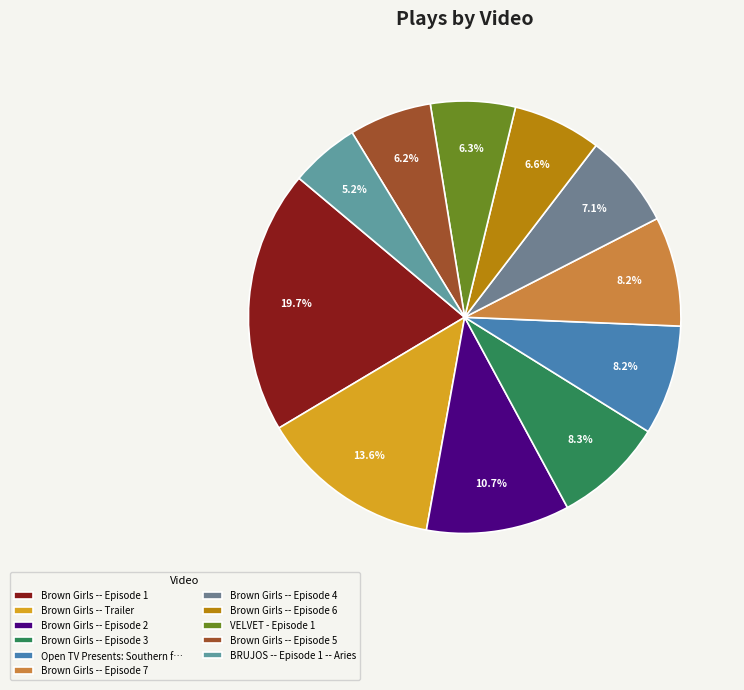

How much of the chart is everything except Brown Girls -- Episode 1?

80.3%